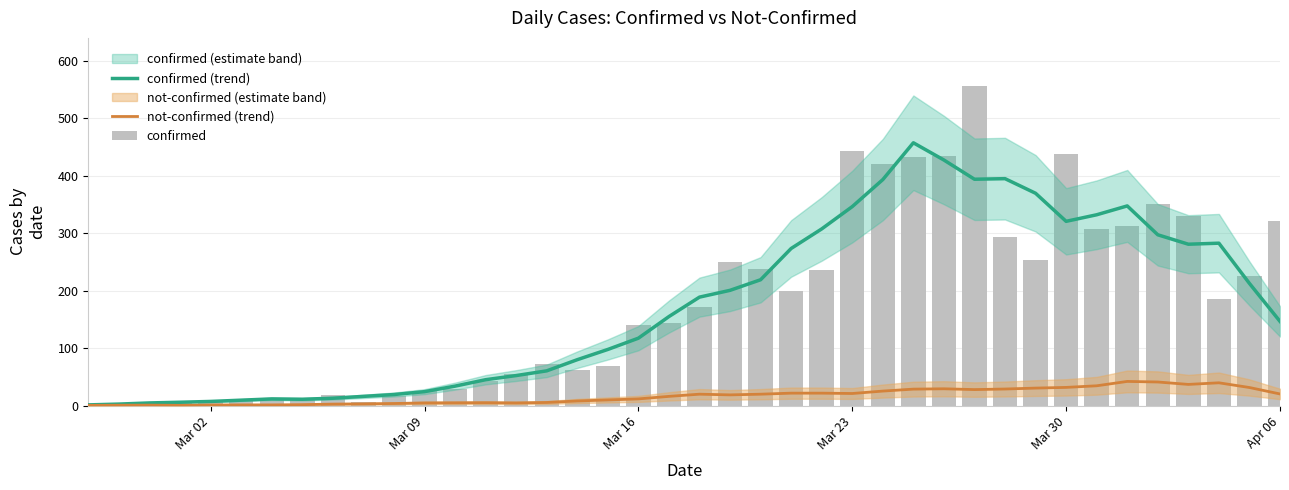

Is the value of confirmed at 38 greater than the value of not-confirmed (trend) at 6?

Yes